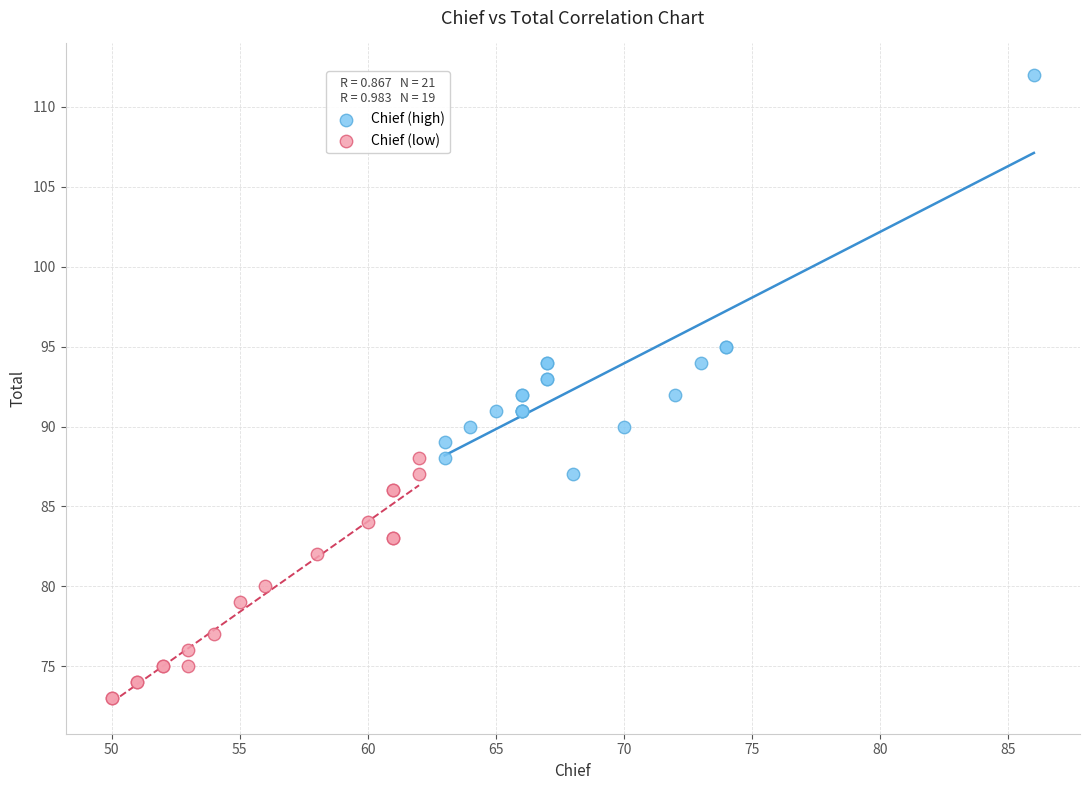

Which series reaches the maximum Y coordinate?

Chief (high)